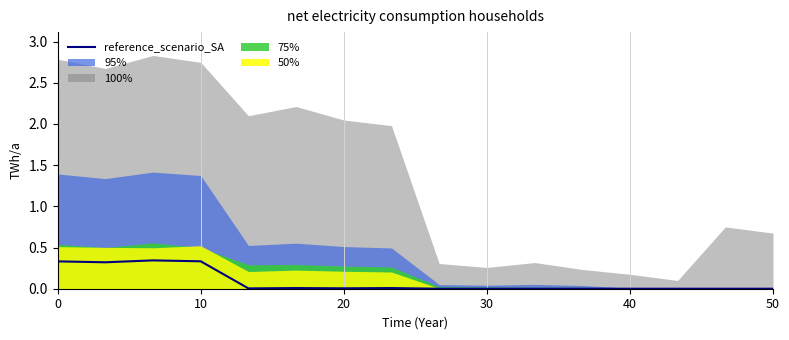

Is it true that reference_scenario_SA equals 0.0 at 30?

True